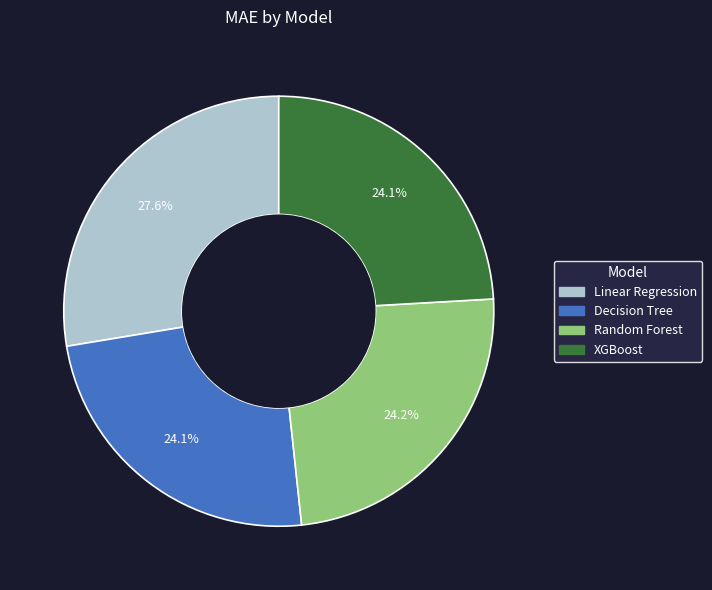

Approximately how many times larger is the value at Linear Regression compared to Decision Tree?

1.1